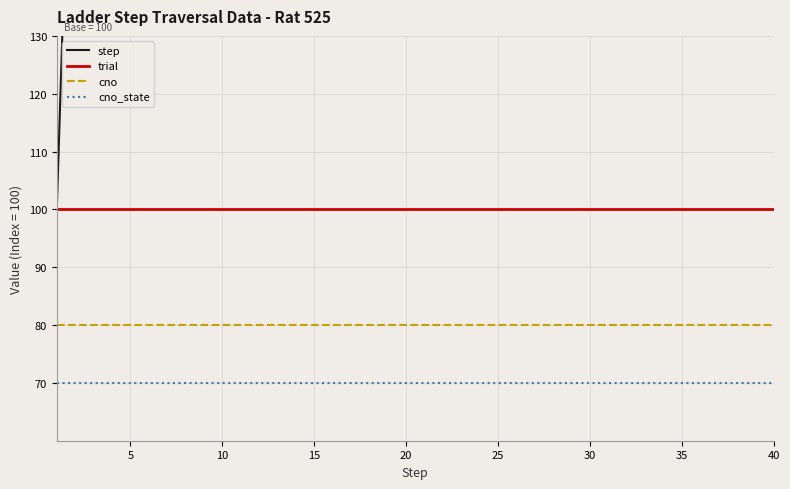

True or false: cno and cno_state cross at least once.

False